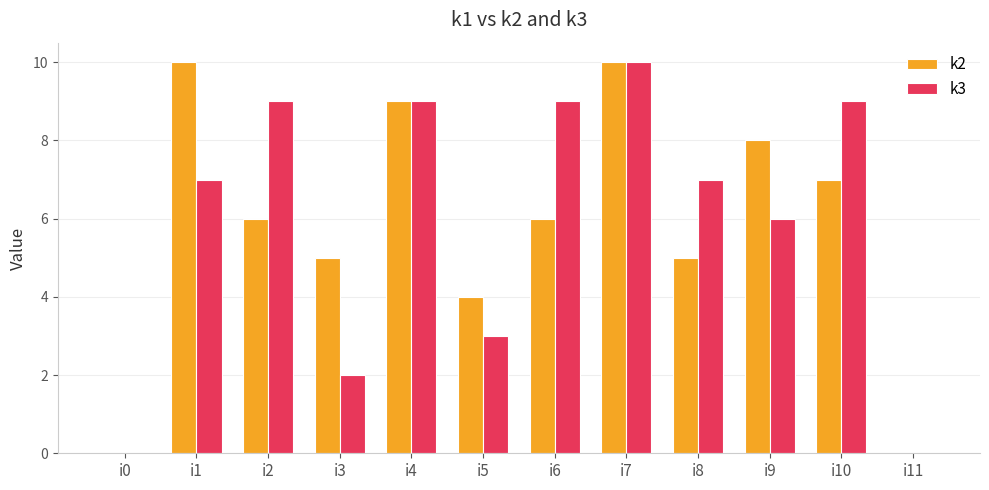

What is the average value of the k2 series?

6